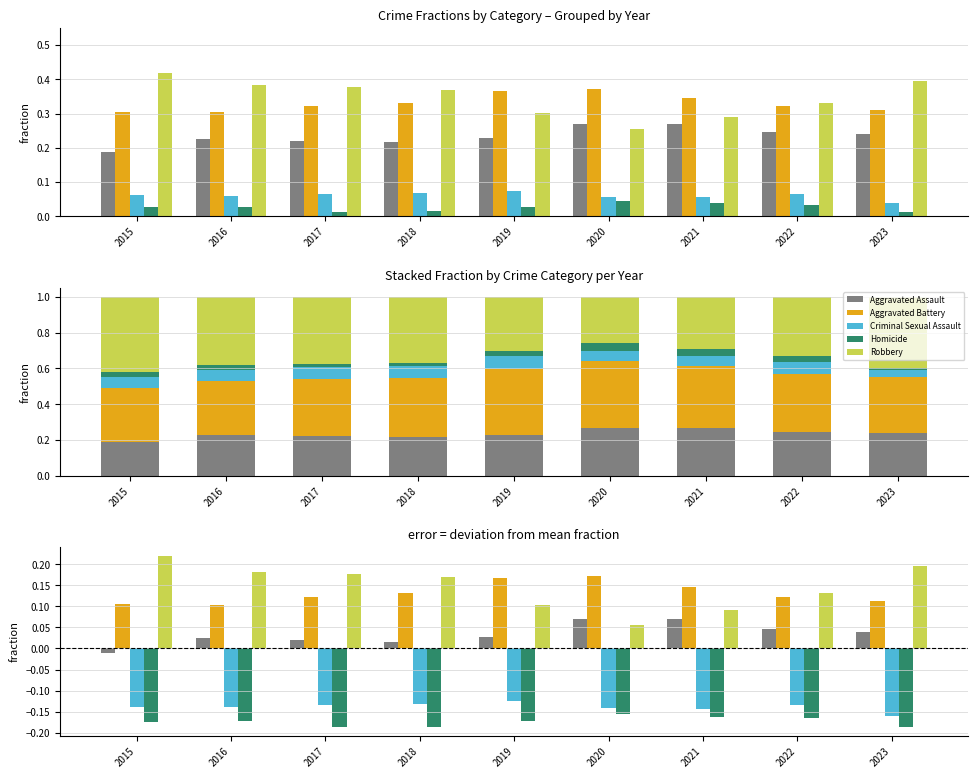

The Robbery series shows 0.1 at 2020. True or false?

False